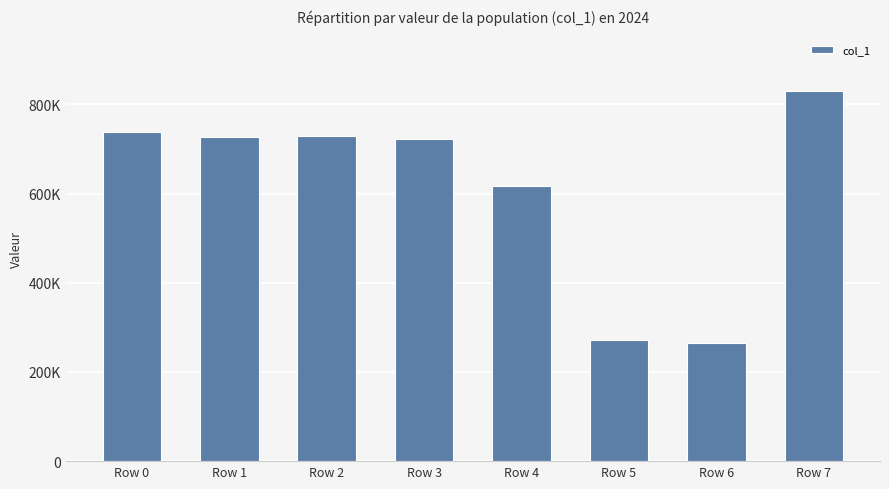

Does the chart contain stacked bars?

No